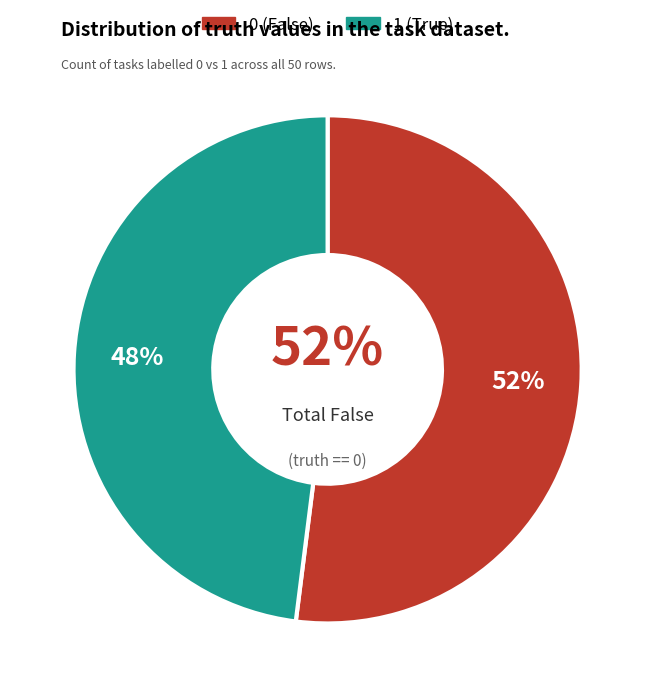

To the nearest percent, what percentage of the pie is 1?

48%